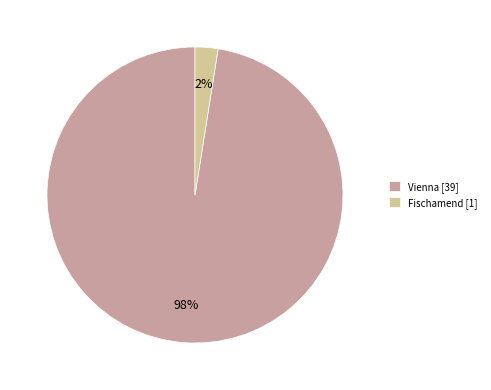

Rank the categories by value from lowest to highest.

Fischamend [1], Vienna [39]